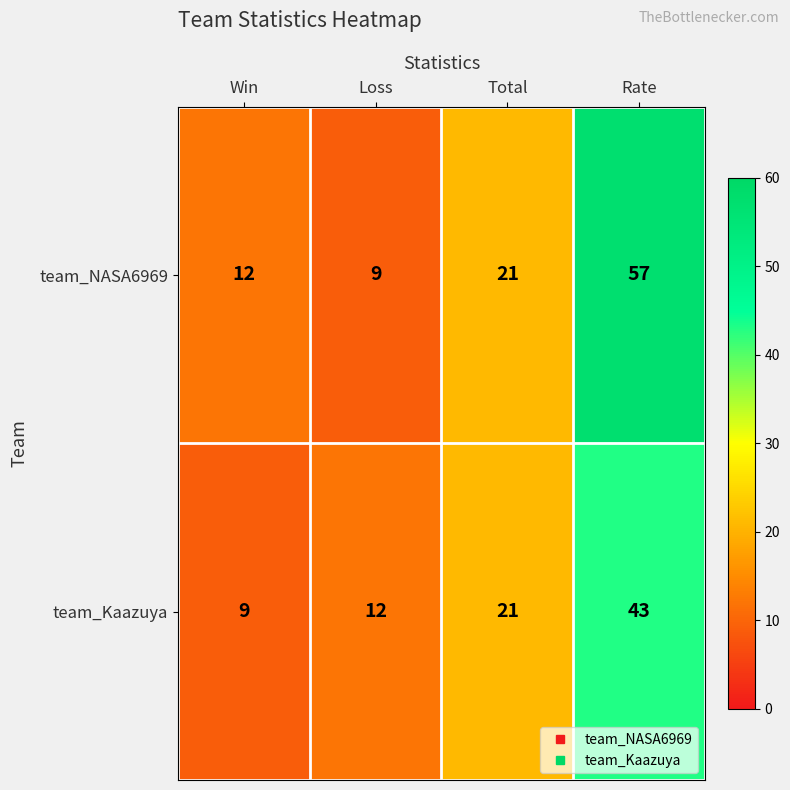

What is the sum of the team_NASA6969 values at Rate and Loss?

66